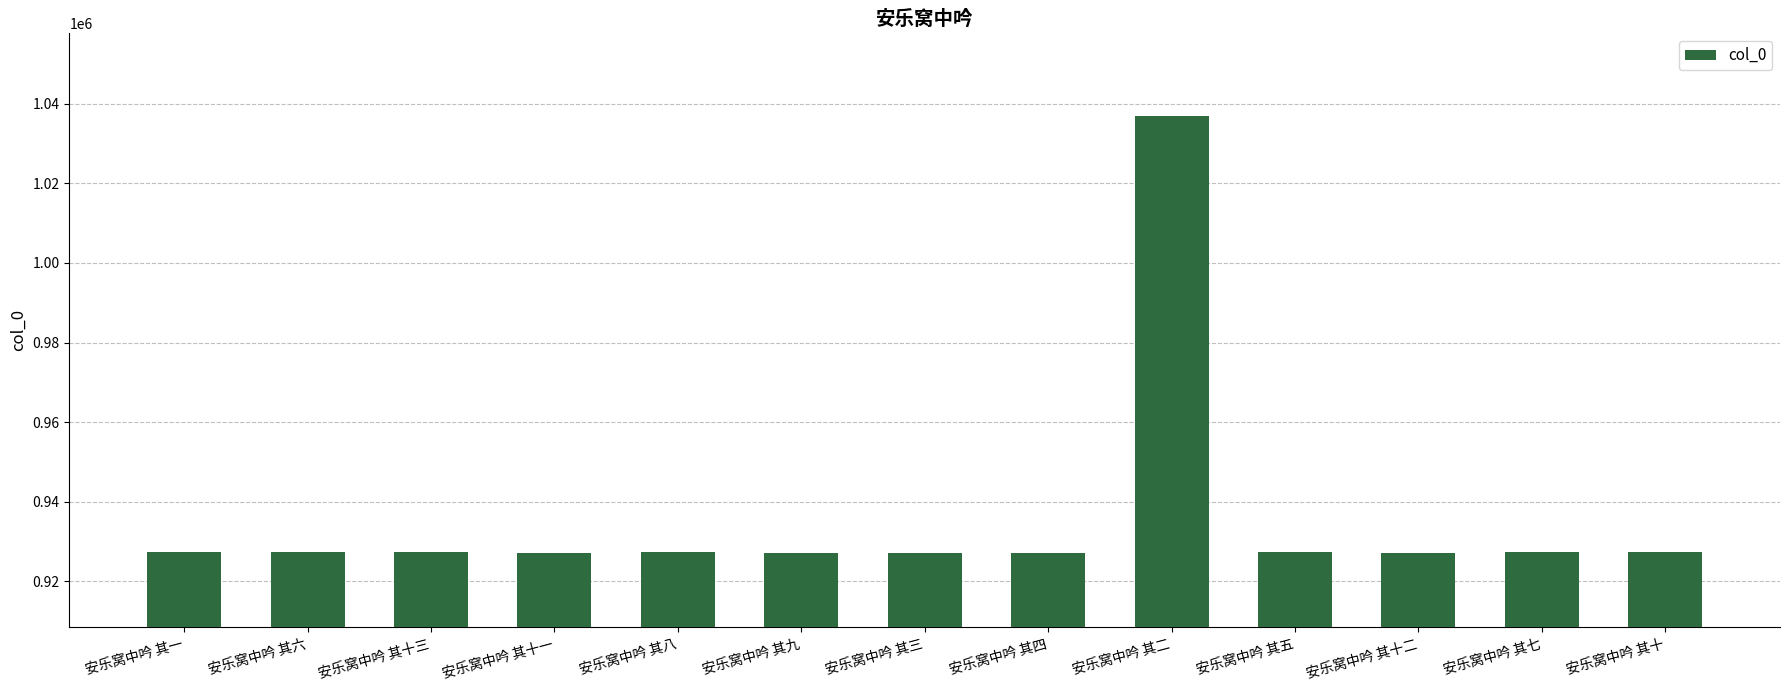

Is it true that the value at 安乐窝中吟 其十三 is 927454?

True